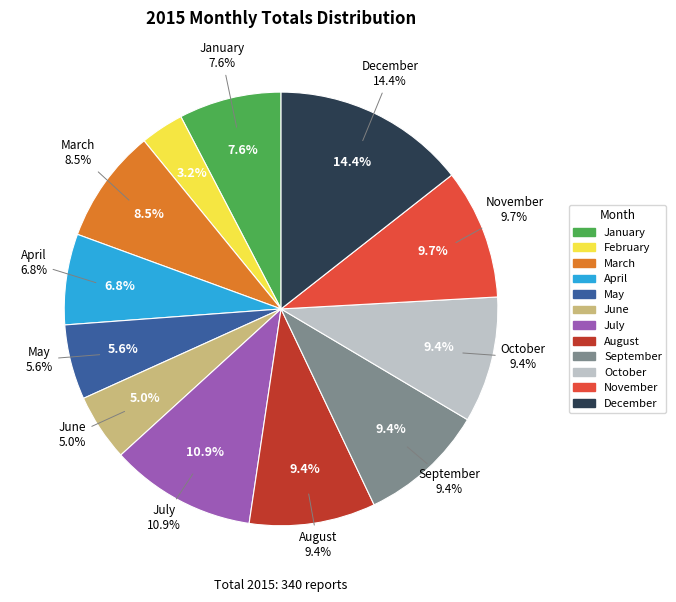

Approximately how many times larger is the value at December compared to July?

1.3